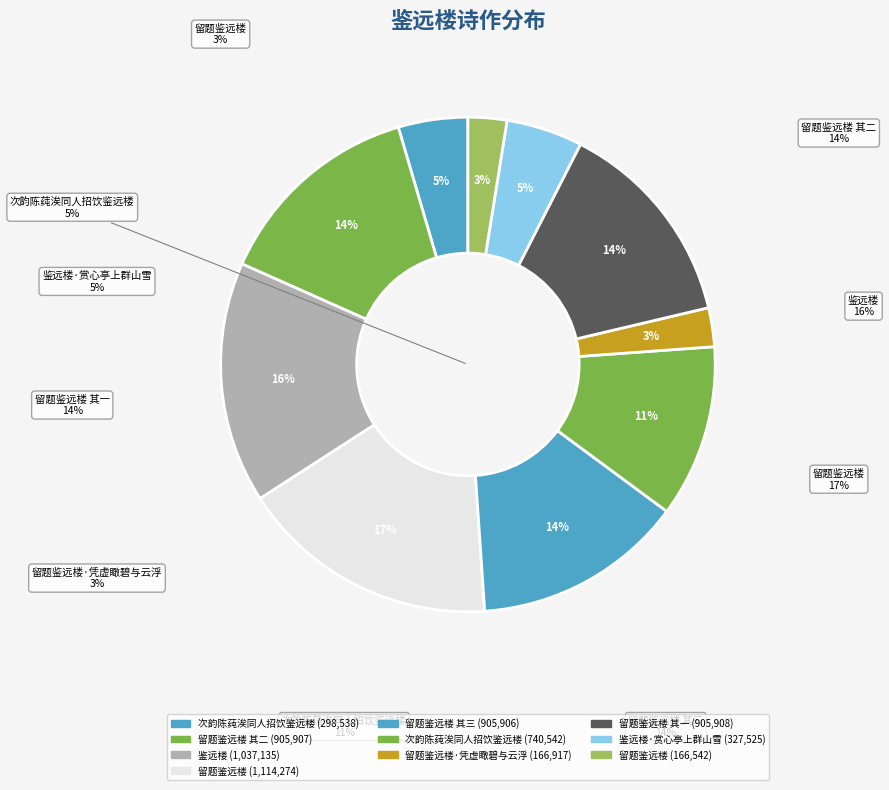

Is 留题鉴远楼 其三 the majority of the pie?

No